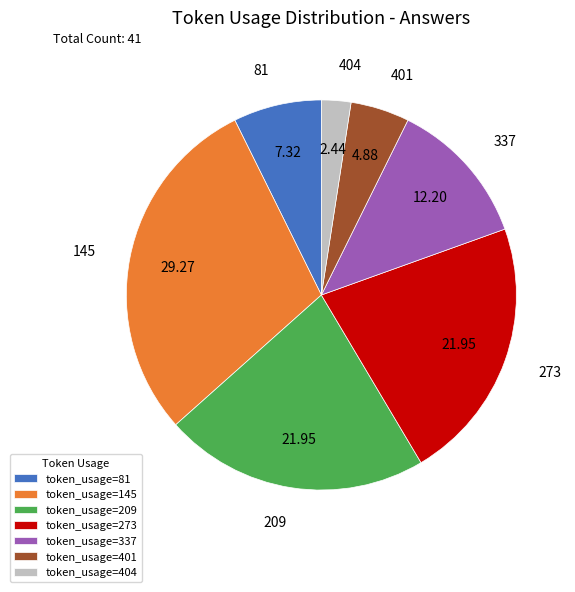

Does token_usage=145 account for over 50% of the chart?

No